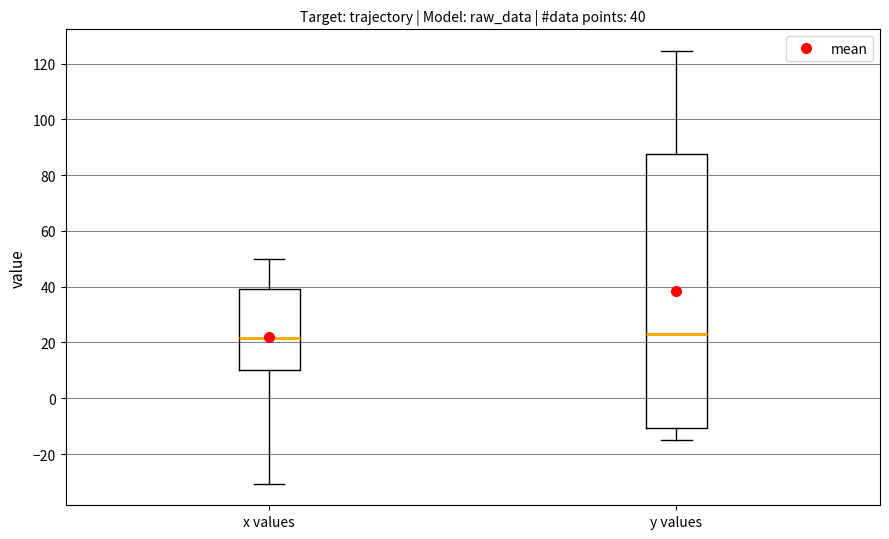

Which box is the tallest, from its lower edge to its upper edge?

y values